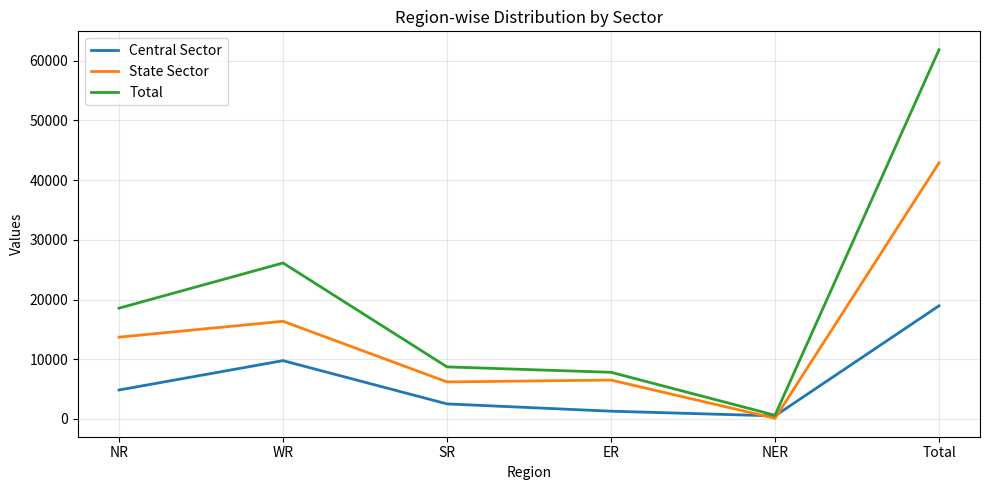

What is the approximate value of Total at Total?

61845